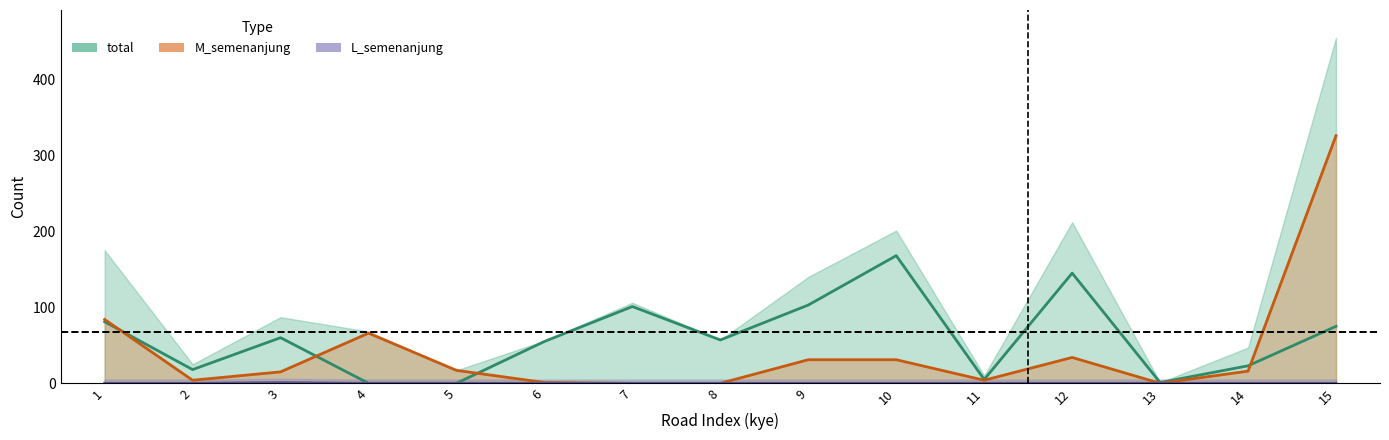

What is the spread (max minus min) of values at 8?

57